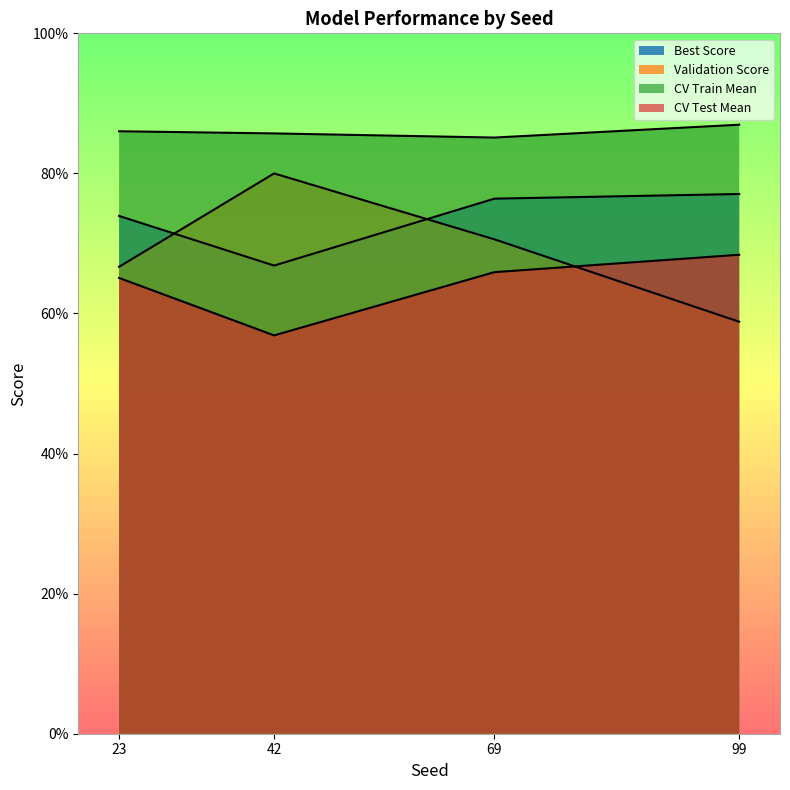

At which category is the sum across all series the highest?

69